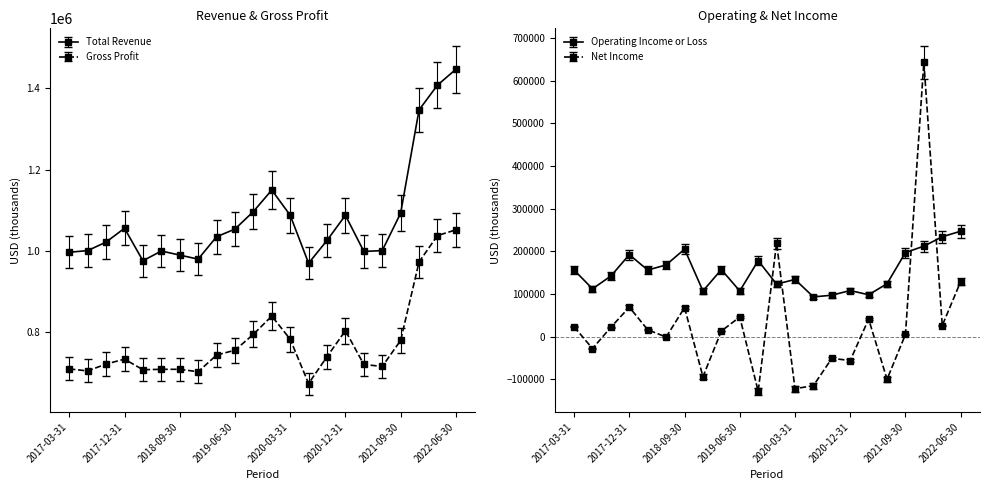

Where is the first local maximum for Total Revenue?

2017-12-31